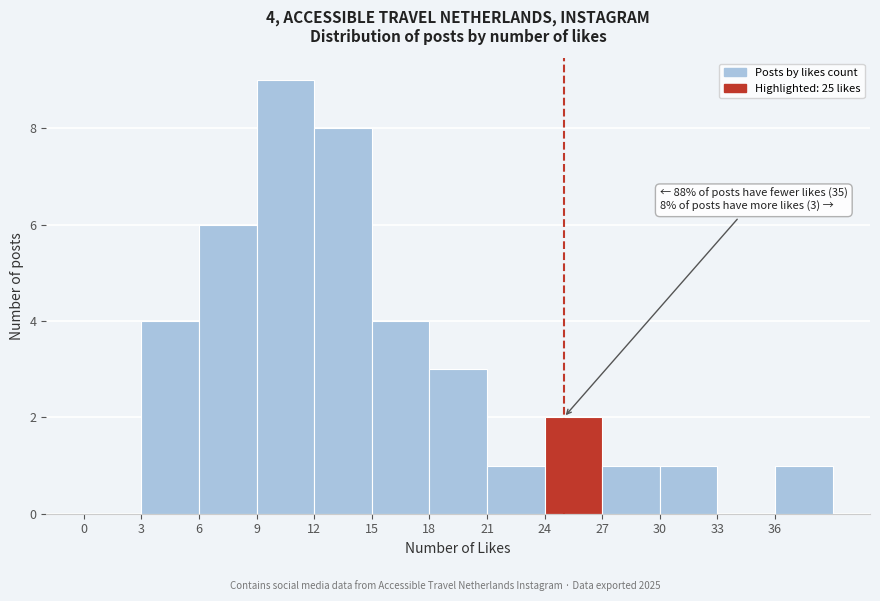

Over which range of the x-axis is the bar tallest?

9 to 12